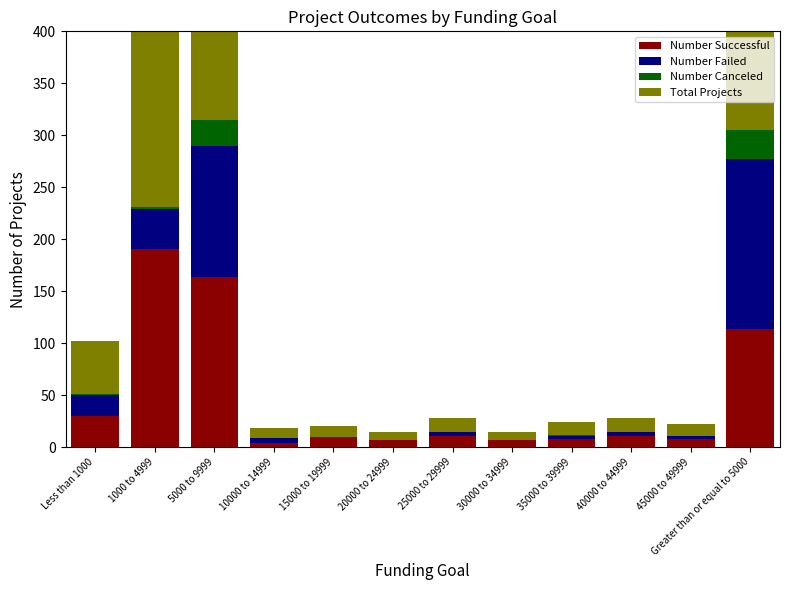

At which category is the sum across all series the highest?

5000 to 9999